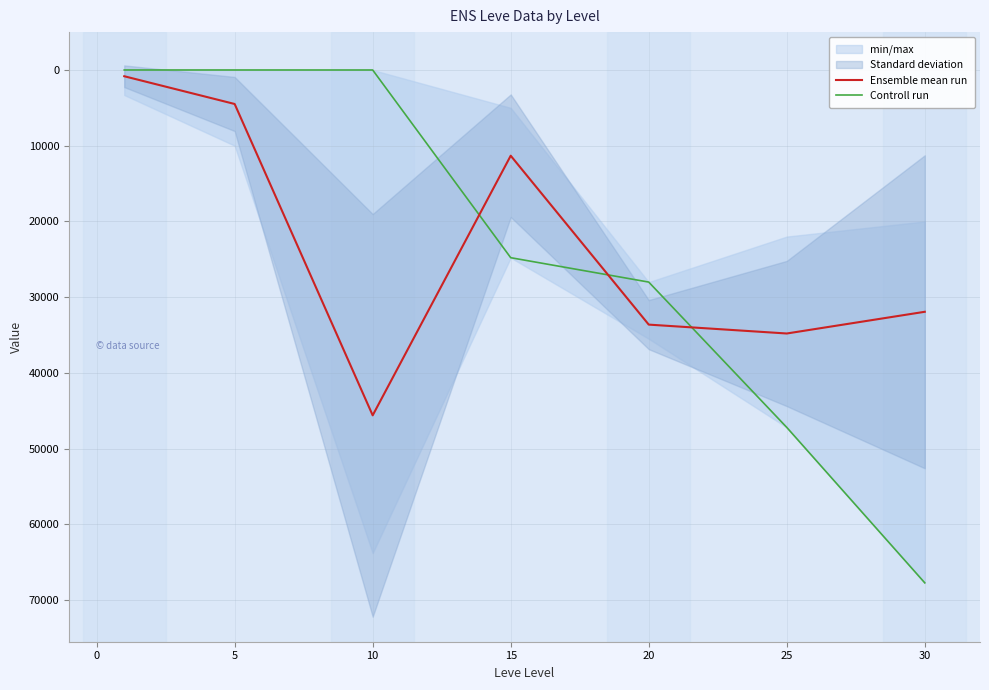

Does the chart have visible grid lines?

Yes